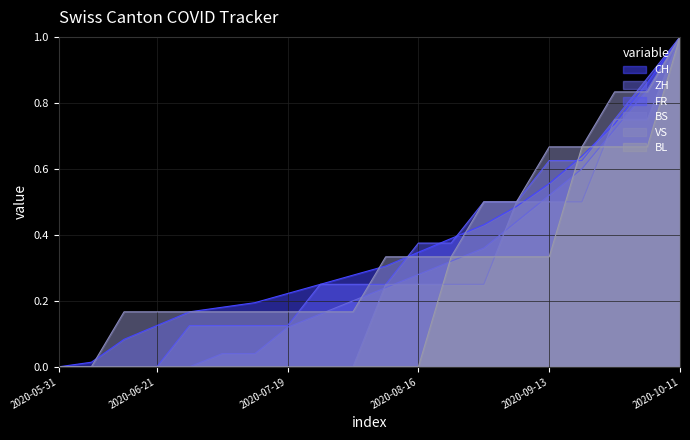

Which series has the widest spread of values?

CH